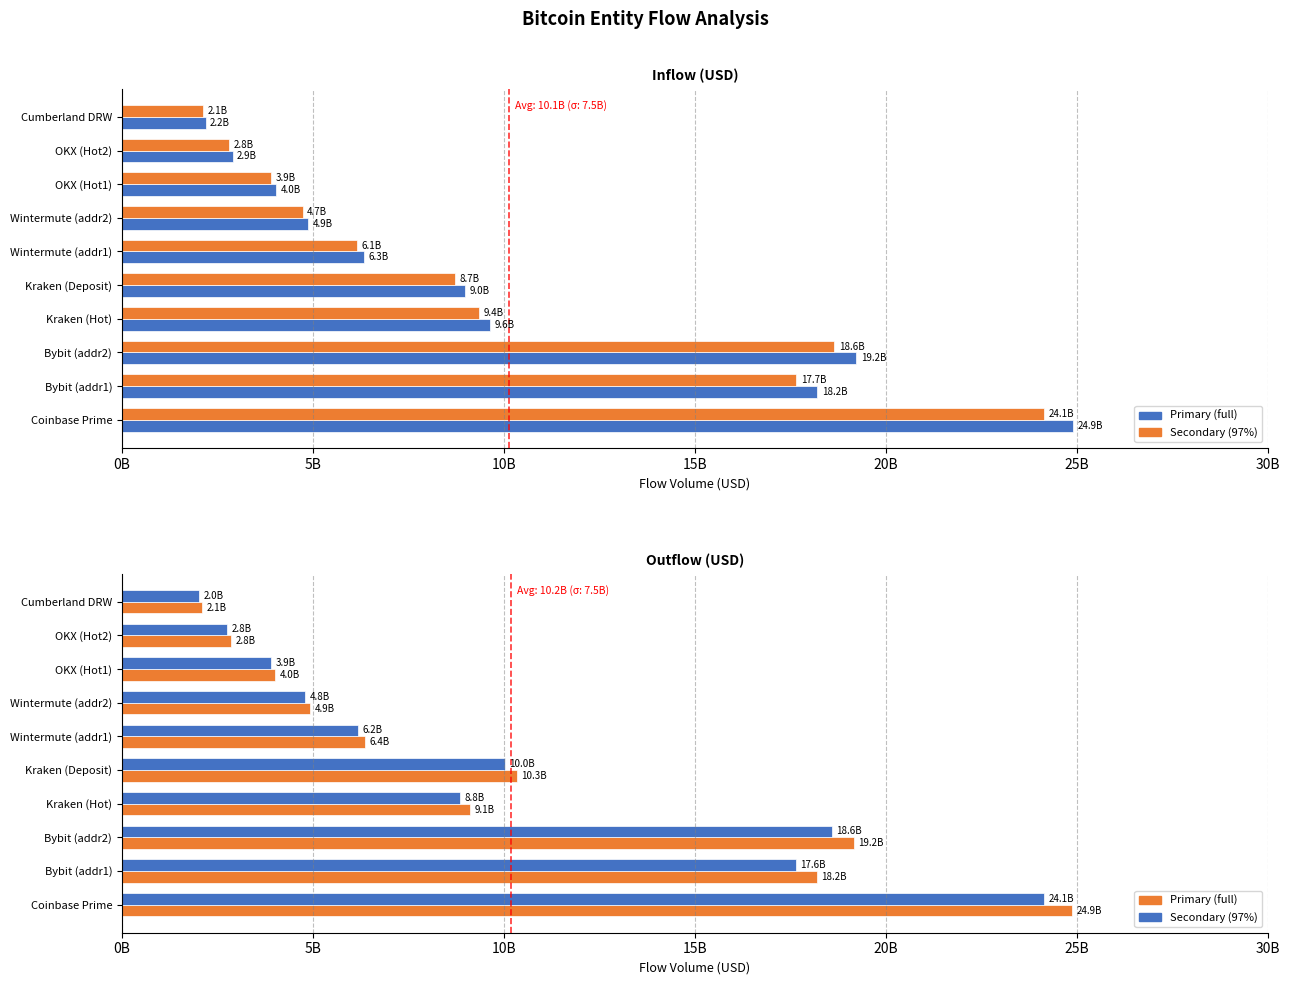

True or false: Inflow USD has a value of 4165944161.4 at Kraken (Hot).

False